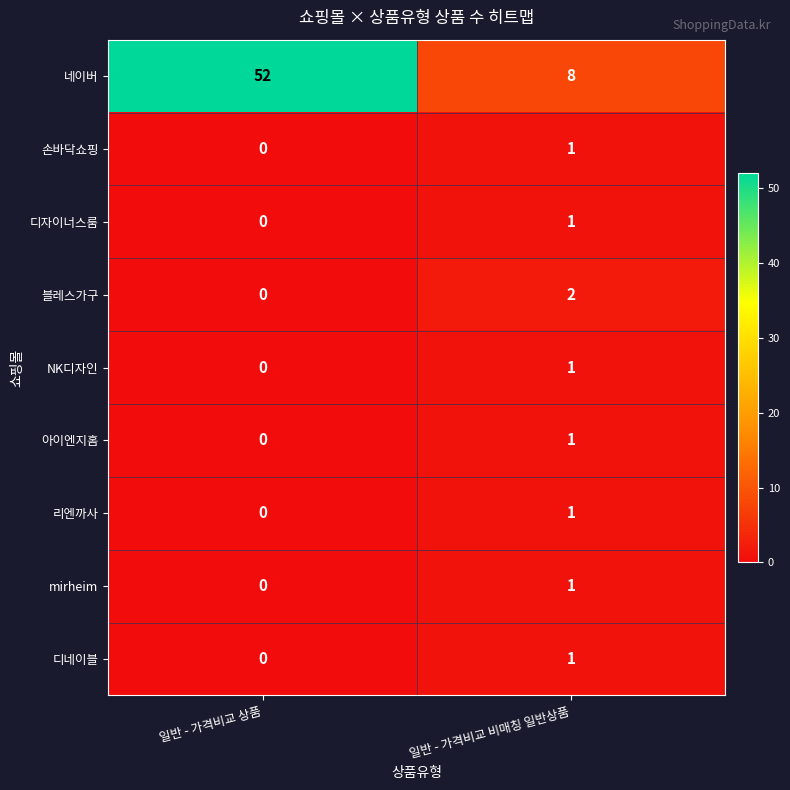

Reading left to right, extract all data points from this chart.

네이버: 일반 - 가격비교 상품=52	일반 - 가격비교 비매칭 일반상품=8
손바닥쇼핑: 일반 - 가격비교 상품=0	일반 - 가격비교 비매칭 일반상품=1
디자이너스룸: 일반 - 가격비교 상품=0	일반 - 가격비교 비매칭 일반상품=1
블레스가구: 일반 - 가격비교 상품=0	일반 - 가격비교 비매칭 일반상품=2
NK디자인: 일반 - 가격비교 상품=0	일반 - 가격비교 비매칭 일반상품=1
아이엔지홈: 일반 - 가격비교 상품=0	일반 - 가격비교 비매칭 일반상품=1
리엔까사: 일반 - 가격비교 상품=0	일반 - 가격비교 비매칭 일반상품=1
mirheim: 일반 - 가격비교 상품=0	일반 - 가격비교 비매칭 일반상품=1
디네이블: 일반 - 가격비교 상품=0	일반 - 가격비교 비매칭 일반상품=1